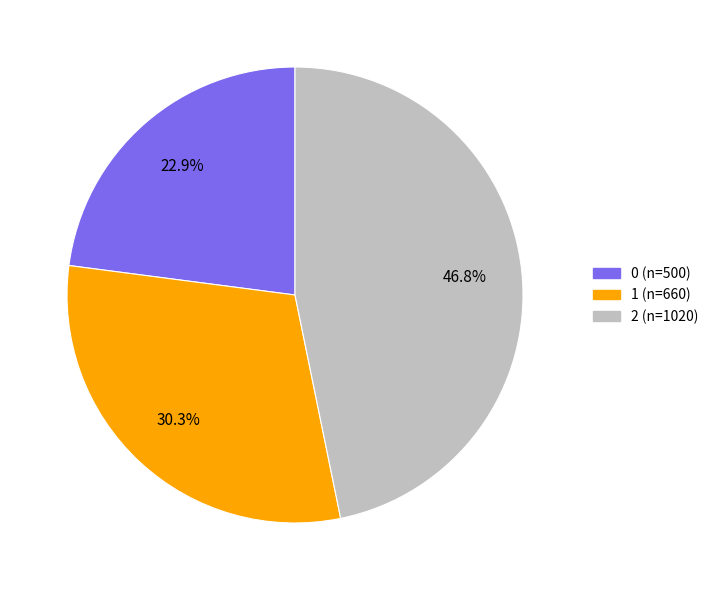

Which category has the biggest portion of the pie?

2